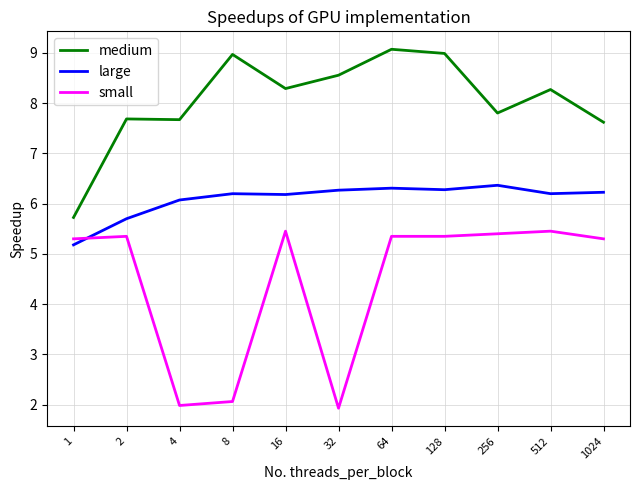

What is the greatest value displayed?

9.1